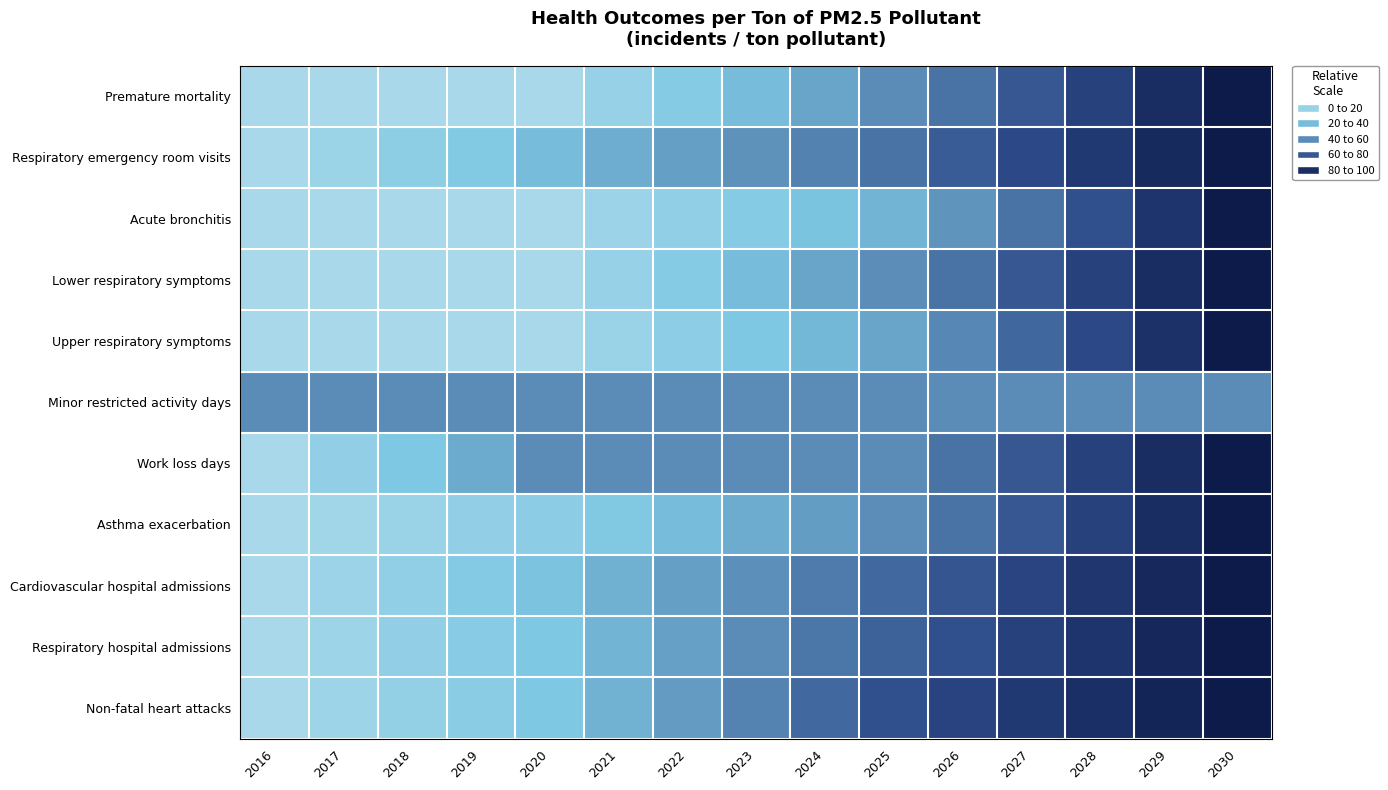

What is the spread (max minus min) of values at 2028?

0.4